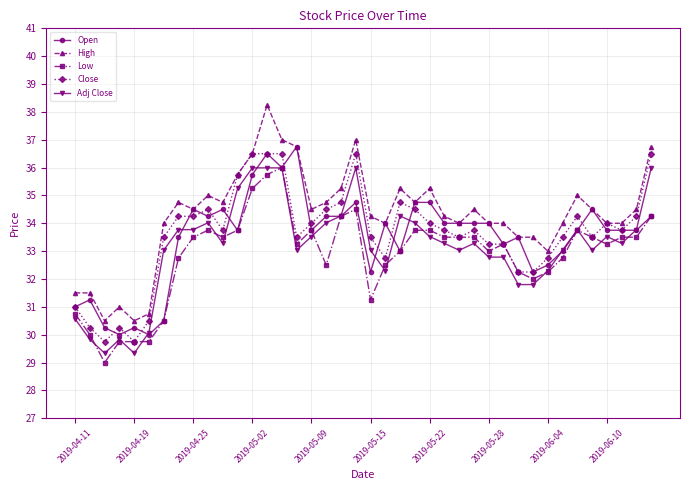

True or false: Adj Close has more than 1 interior local peaks.

True